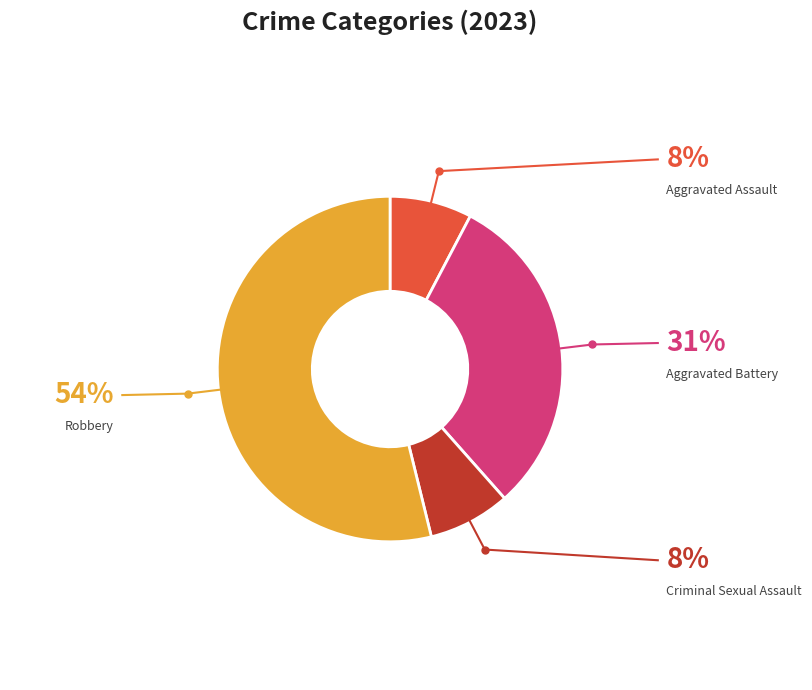

The Criminal Sexual Assault slice represents 13% of the pie. True or false?

False